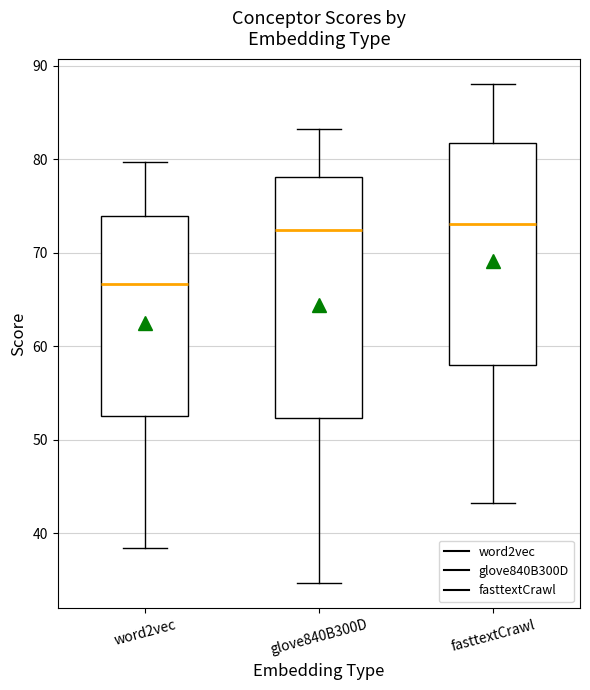

Reading left to right, transcribe this box plot: for each box, give where its median line is, the range the box spans, and where its two whiskers end, as read against the y-axis. The values are not printed on the chart, so give them approximately, as read against the axis.

word2vec: median 67, box 52 to 74, whiskers 38 to 80
glove840B300D: median 72, box 52 to 78, whiskers 35 to 83
fasttextCrawl: median 73, box 58 to 82, whiskers 43 to 88